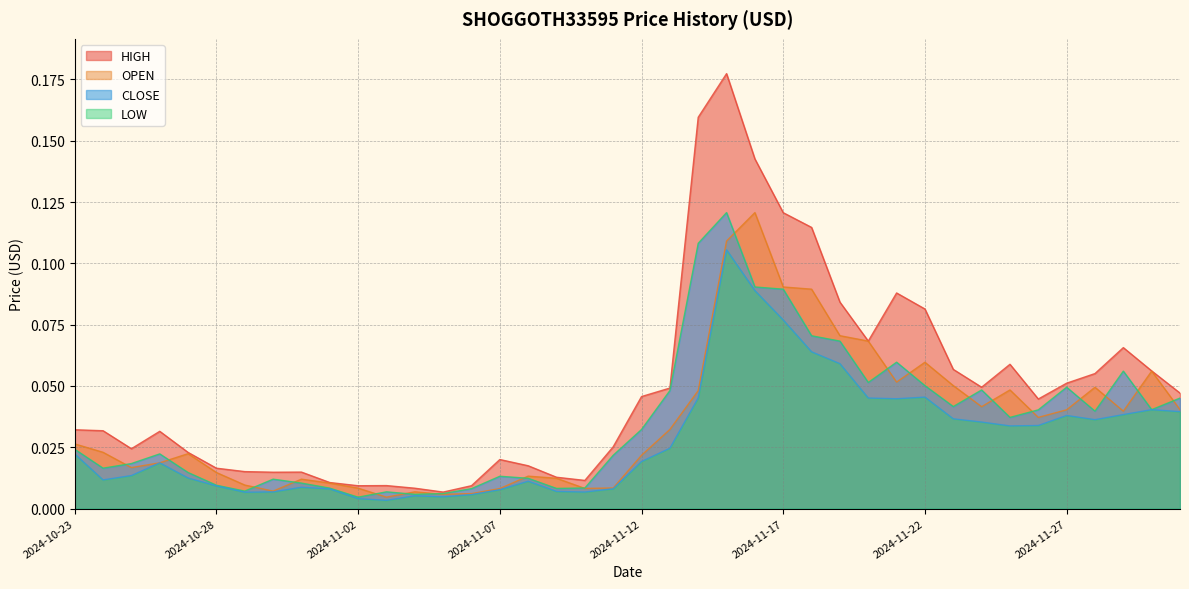

How many lines are shown in the chart?

4